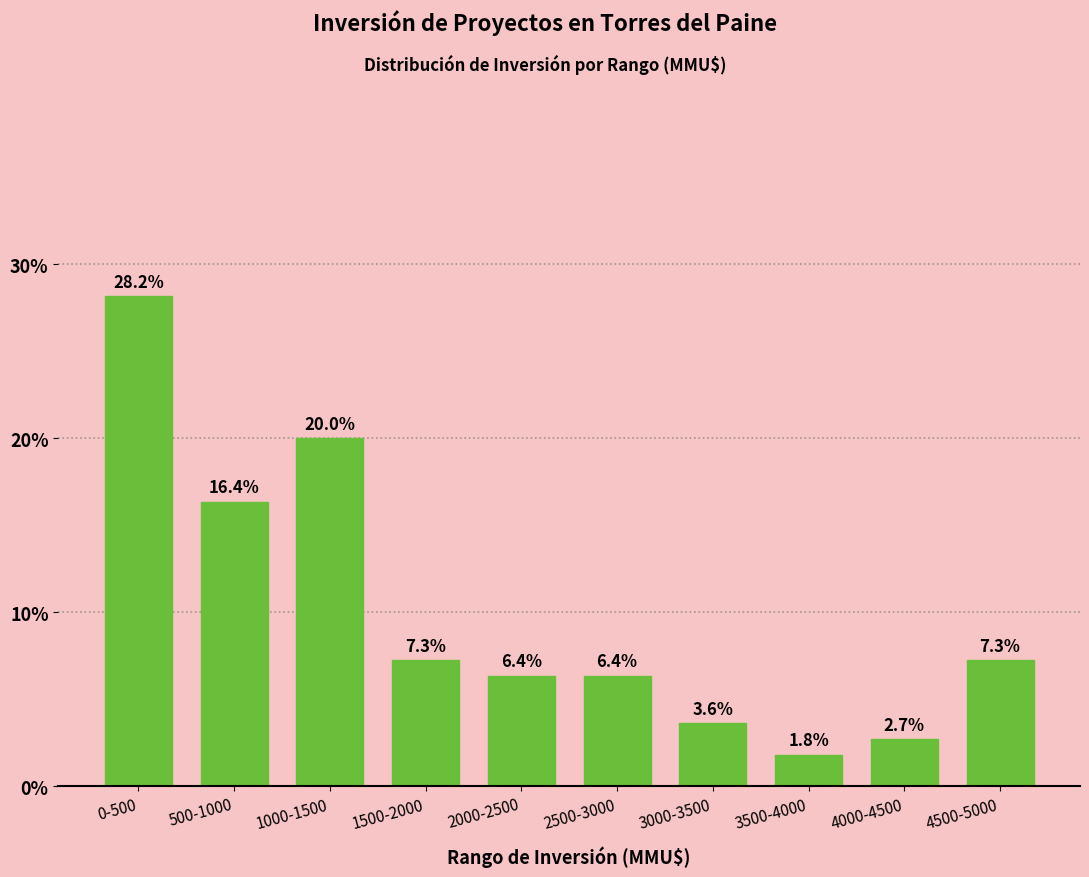

Reading left to right, list all the values displayed in this chart.

28.2	16.4	20.0	7.3	6.4	6.4	3.6	1.8	2.7	7.3